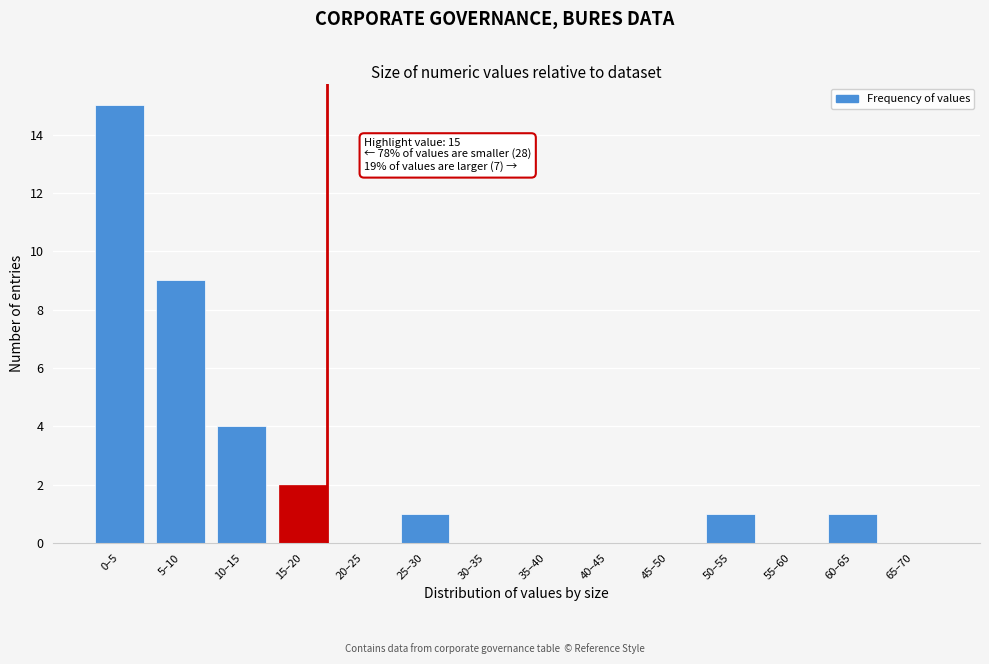

Reading right to left, what are all the values shown in this chart?

65–70=0	60–65=1	55–60=0	50–55=1	45–50=0	40–45=0	35–40=0	30–35=0	25–30=1	20–25=0	15–20=2	10–15=4	5–10=9	0–5=15